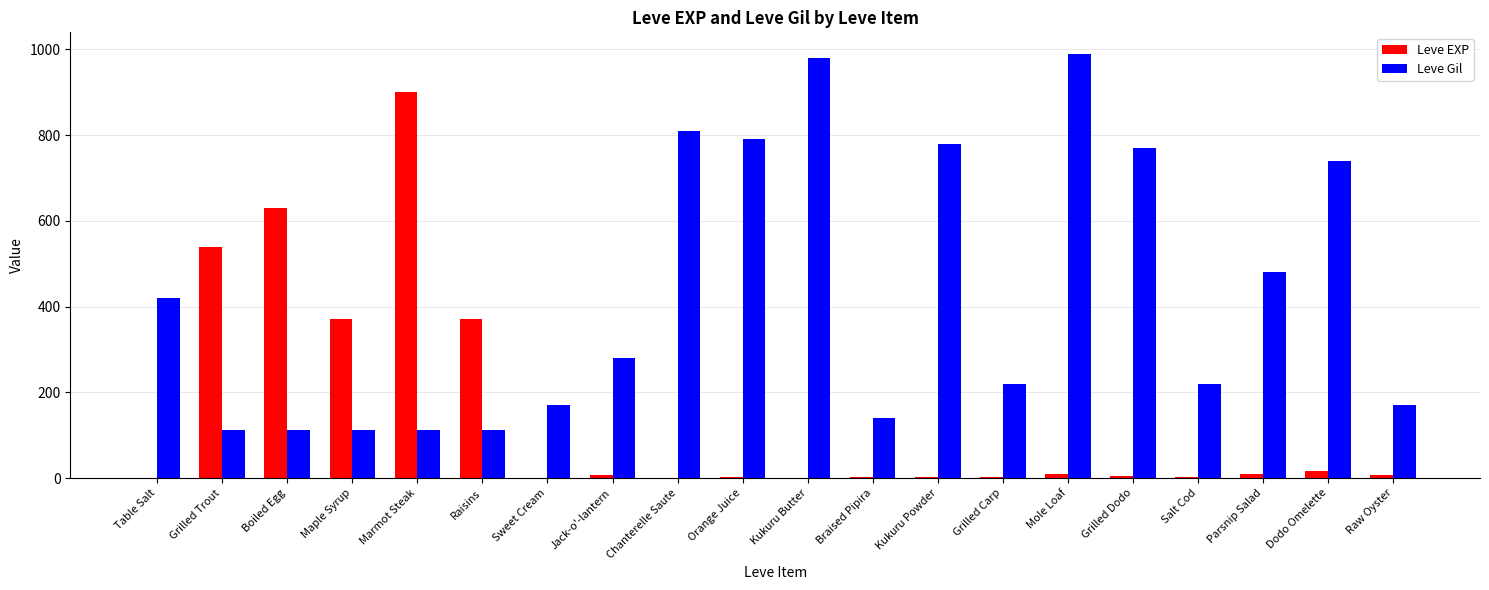

What is the average value of the Leve EXP series?

144